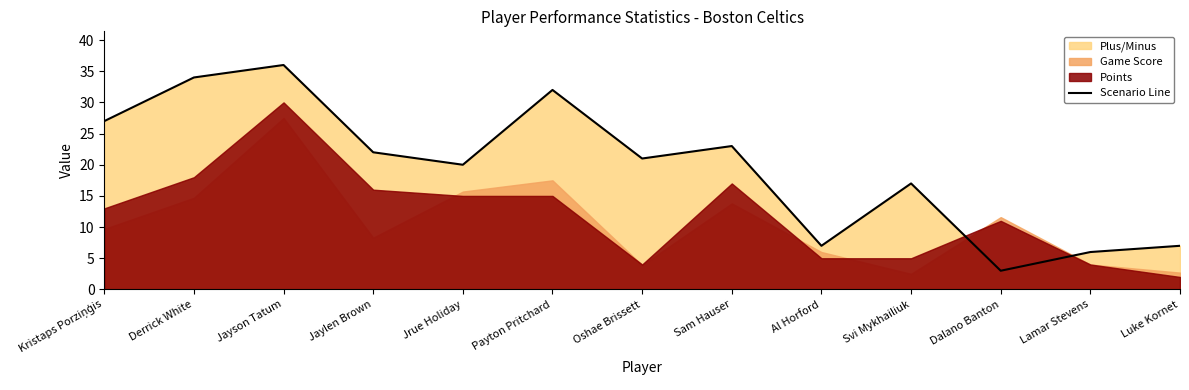

Which category has the highest value in the Scenario Line series?

Jayson Tatum